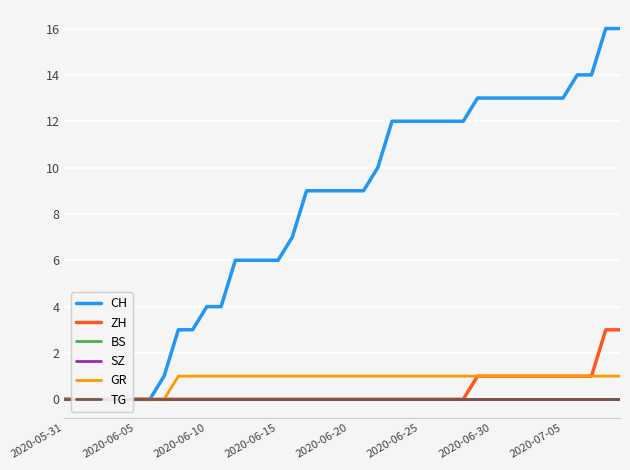

What is the difference between the highest and lowest values at 26?

12